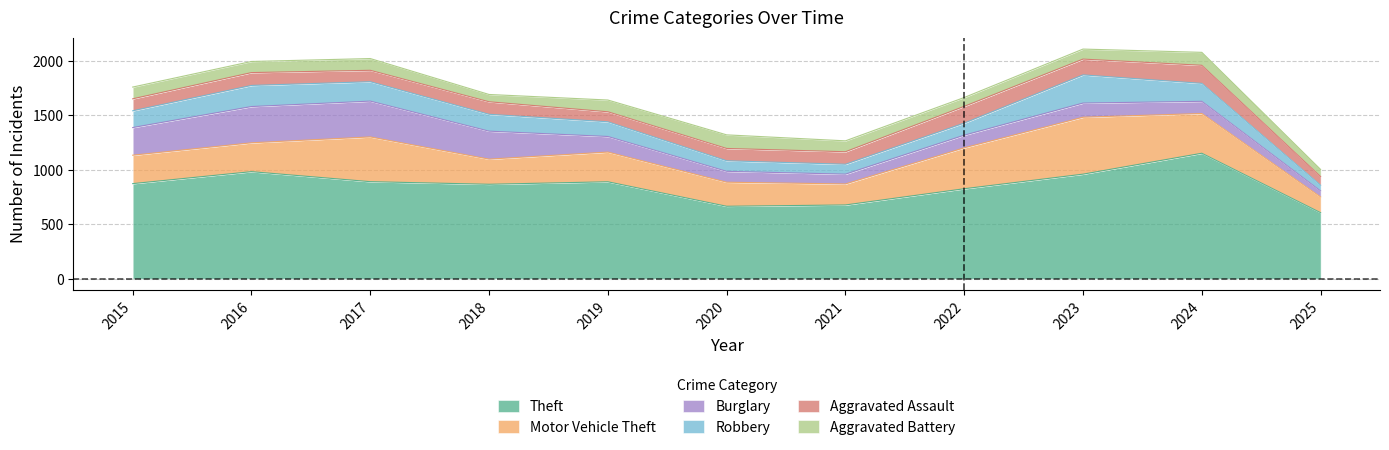

At which label does Theft first exceed 874?

2016